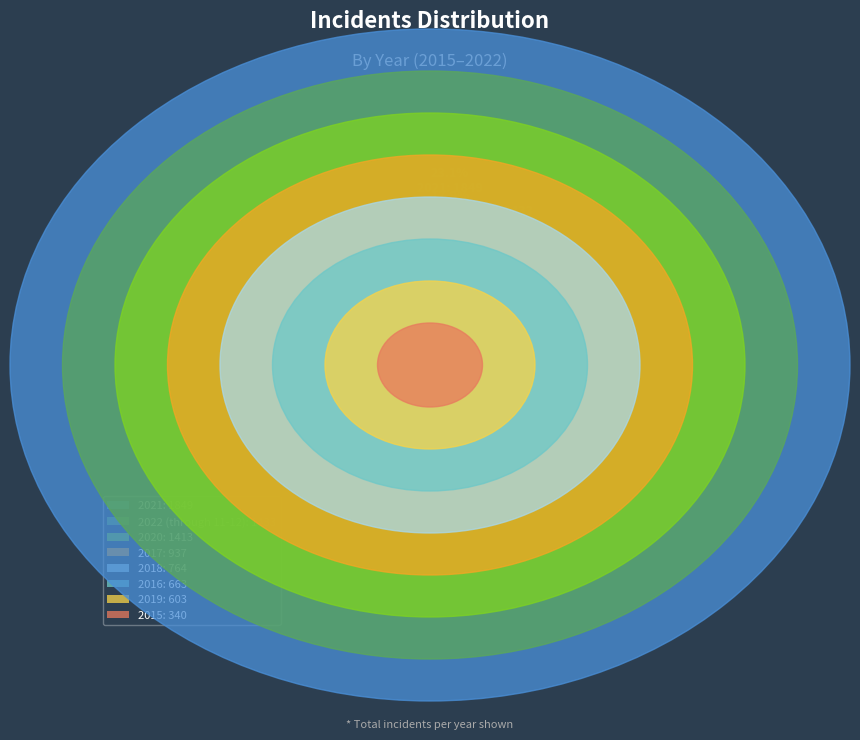

Count the number of slices in the pie.

8